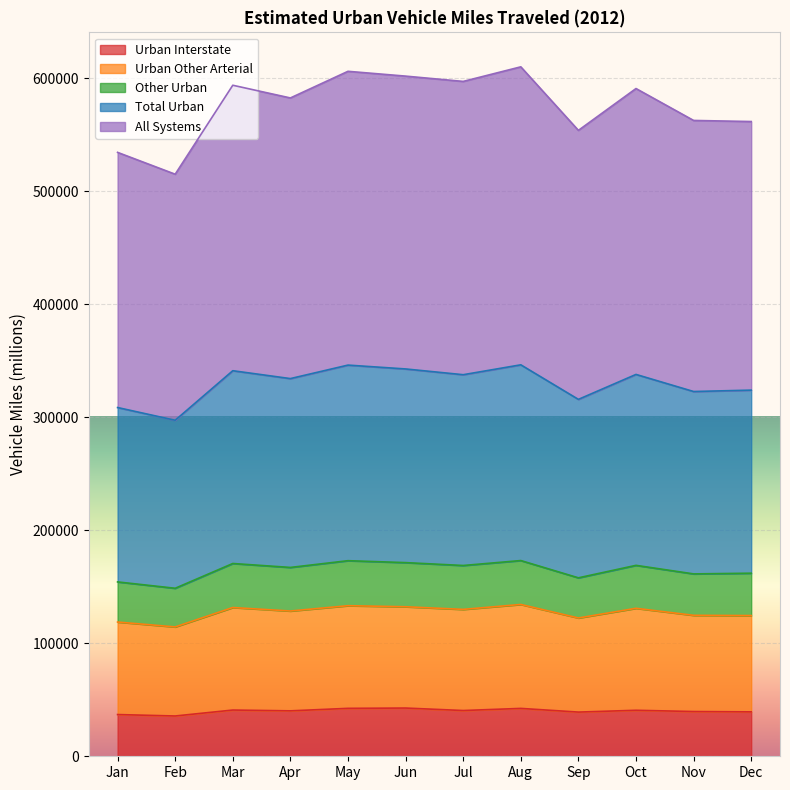

Where is Urban Other Arterial nearest to the value 124361?

Dec